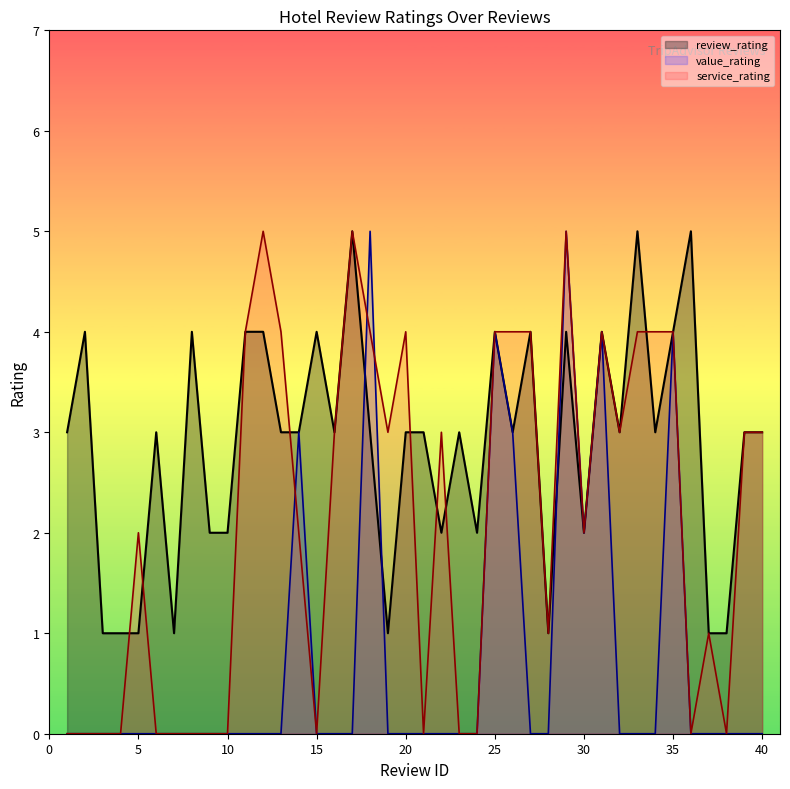

In review_rating, how many points are higher than both neighbors (excluding endpoints)?

12